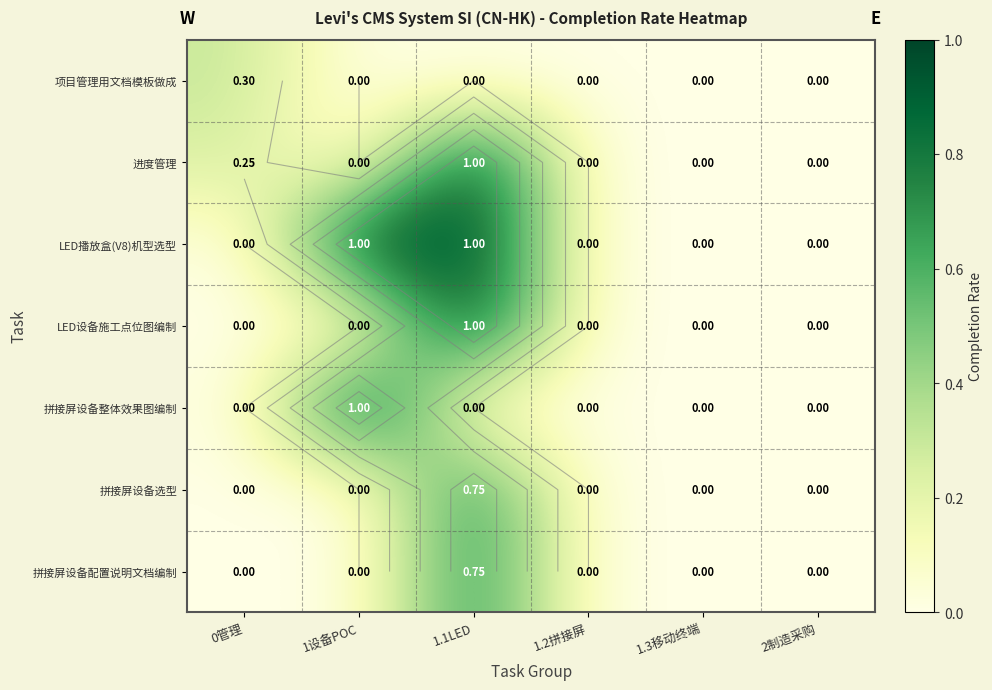

At how many categories does at least one series exceed 0?

3